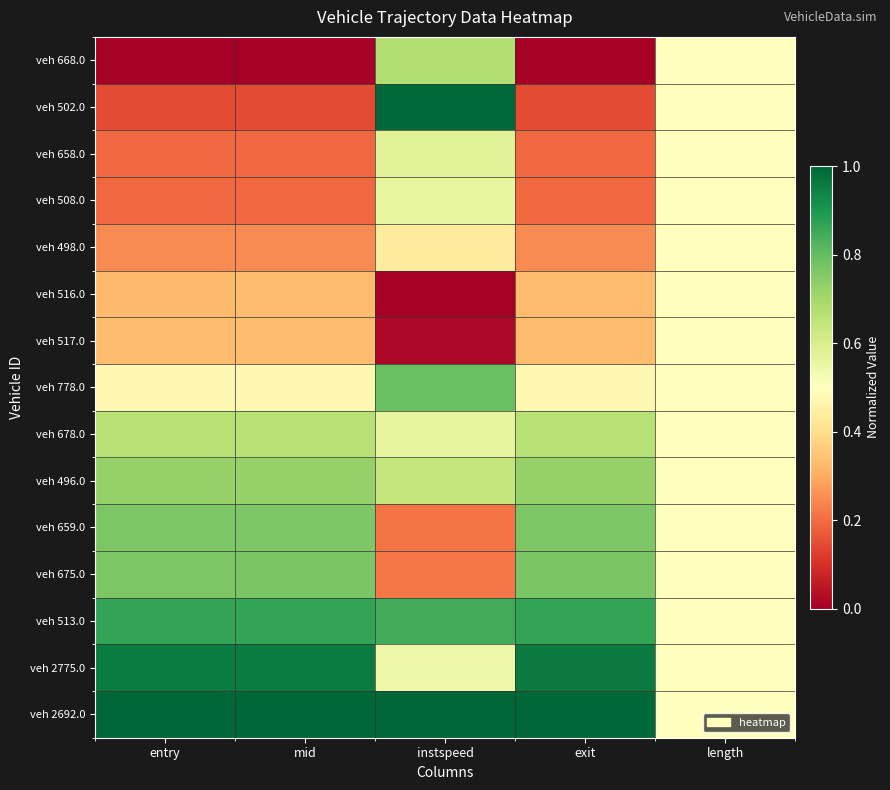

Between mid and instspeed, which series saw the biggest shift?

veh 502.0